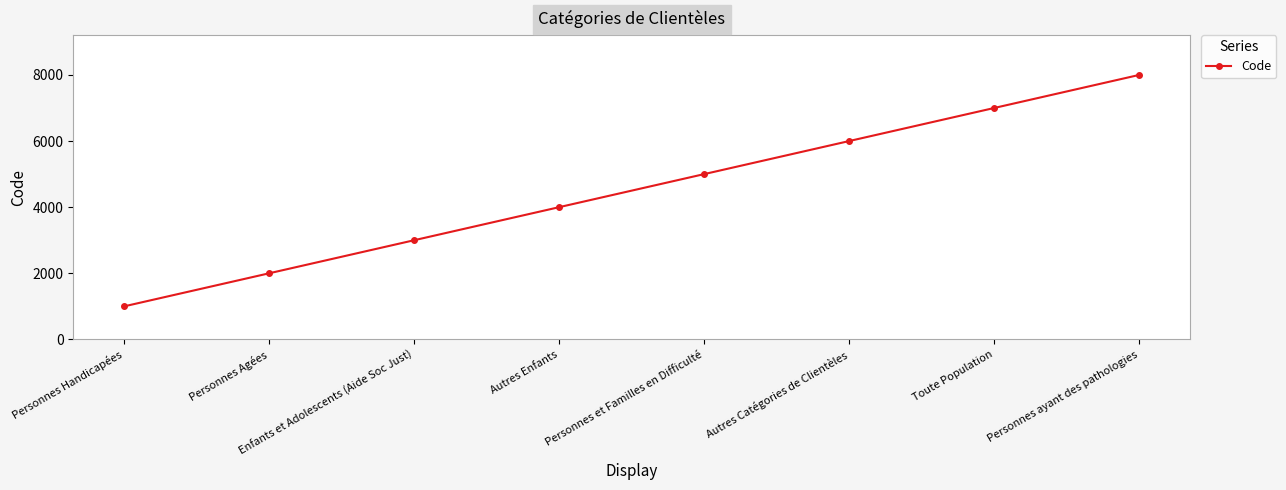

What is the smallest value displayed?

1000